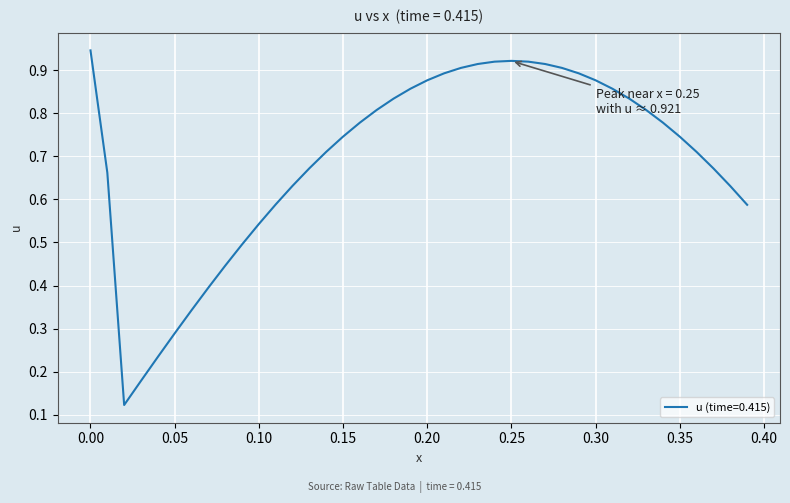

What is the greatest value displayed?

0.9